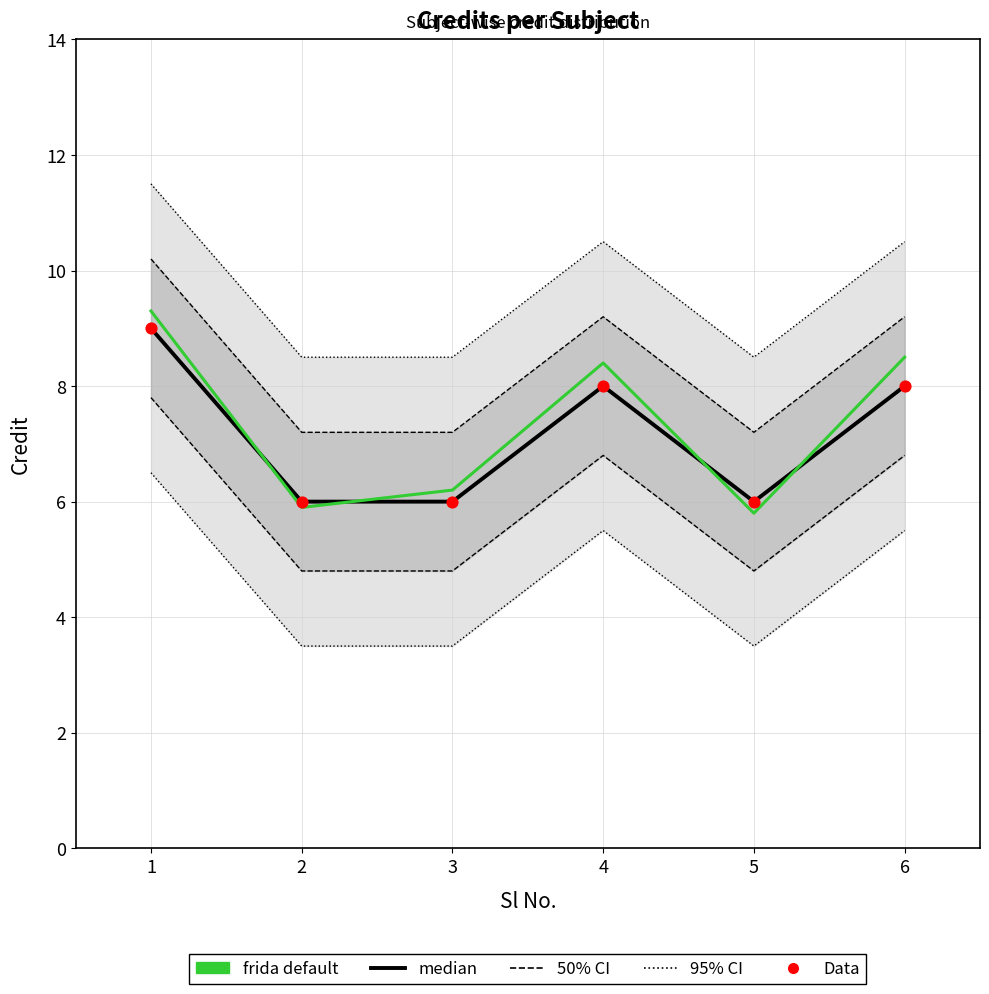

What is the total value across all series at 4?

24.4